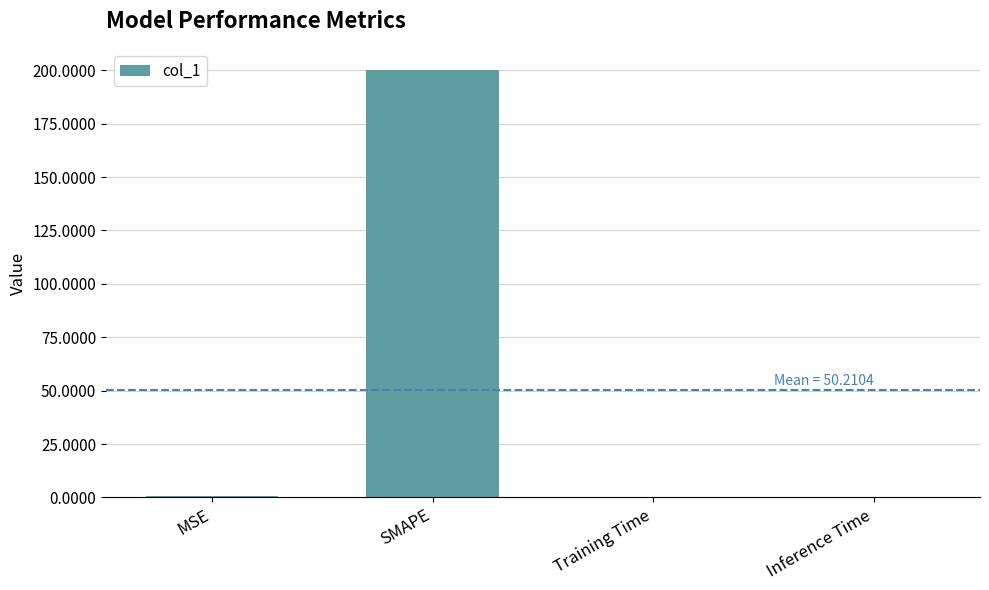

Which category has the highest value across all series?

SMAPE